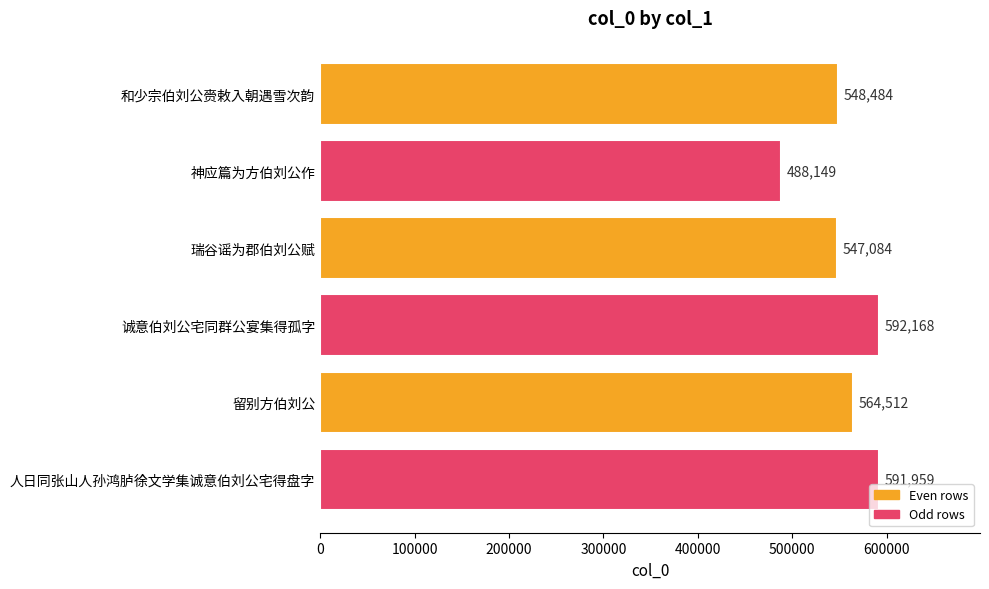

What is the sum of the values at 留别方伯刘公 and 神应篇为方伯刘公作?

1052661